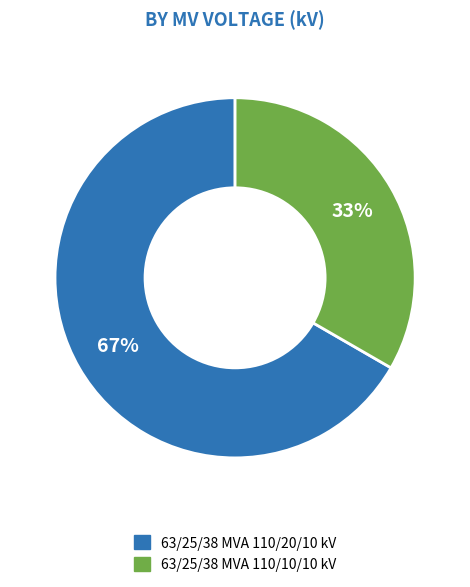

How many slices are in this pie chart?

2